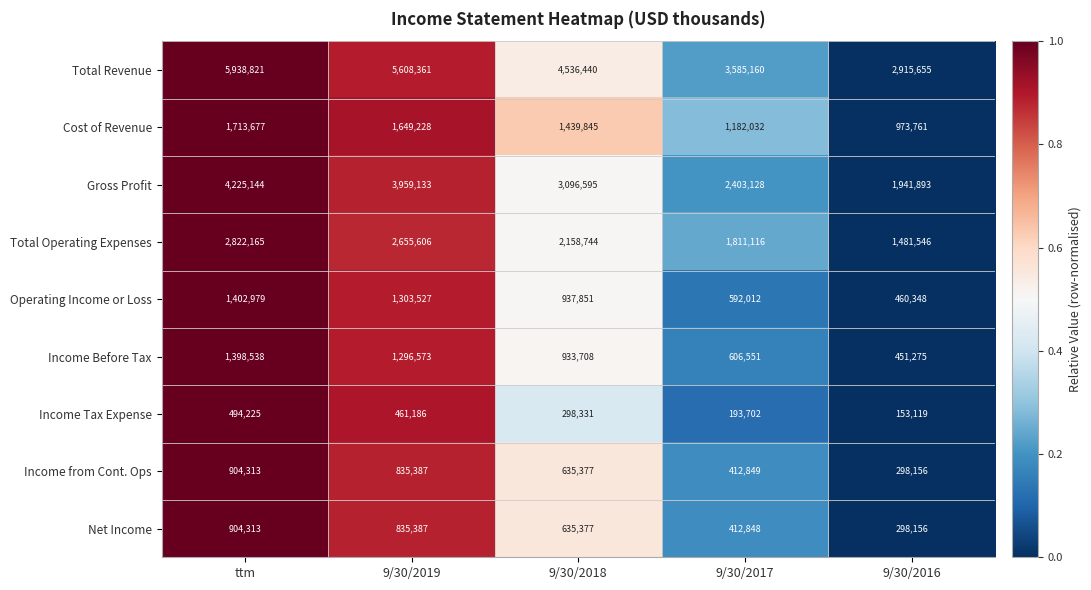

What is the difference between the maximum and minimum values in the Cost of Revenue series?

739916